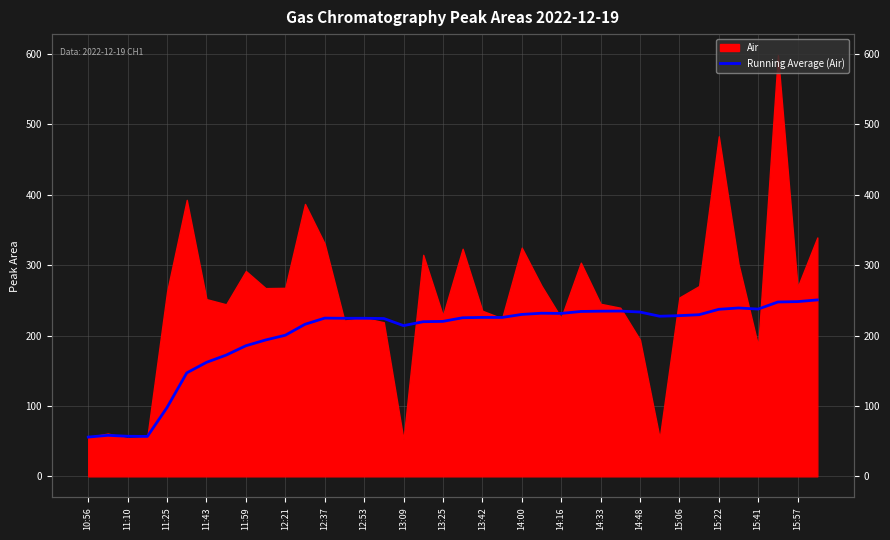

What is the label of the 13th point from the right?

25